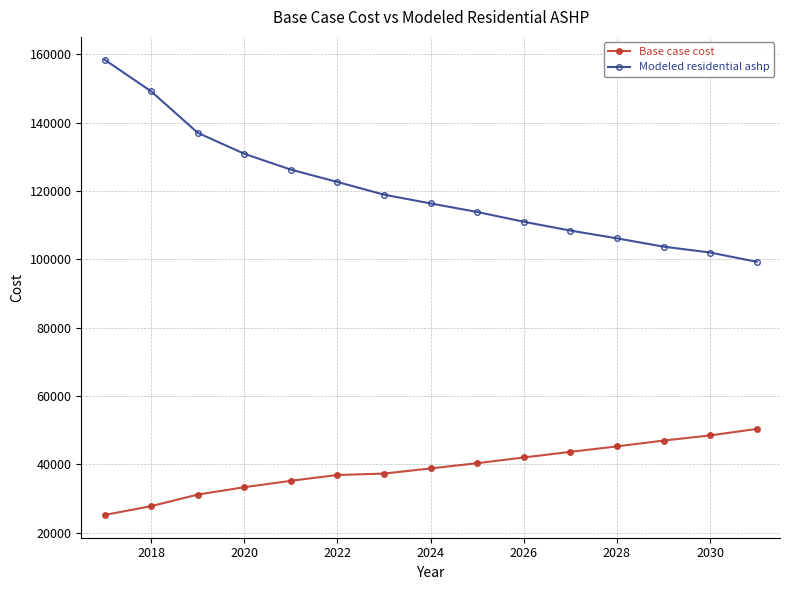

What is the sum of all Modeled residential ashp values?

1804599.1